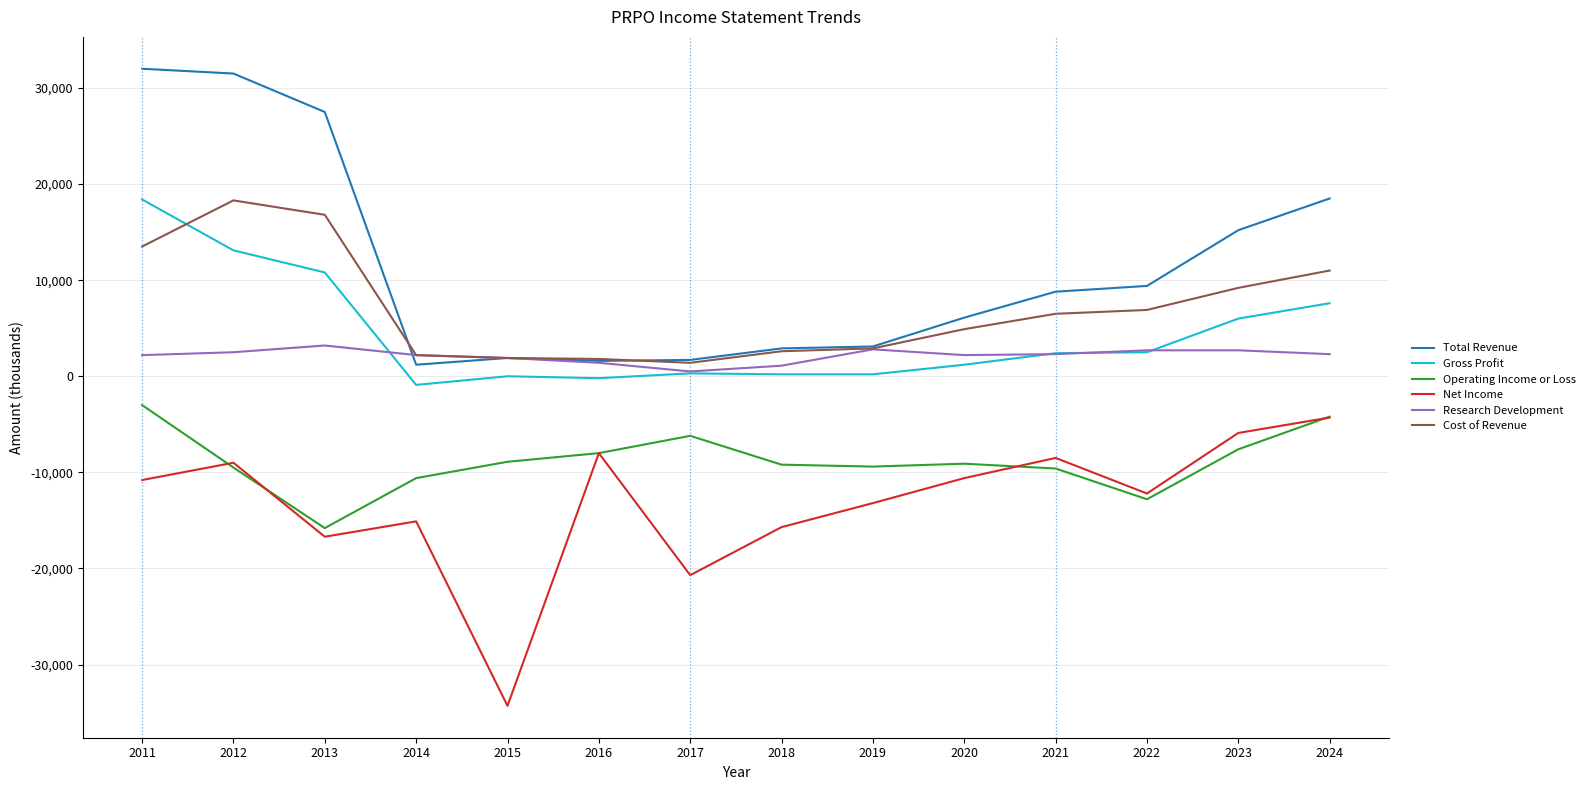

Which series has the largest total across all categories?

Total Revenue